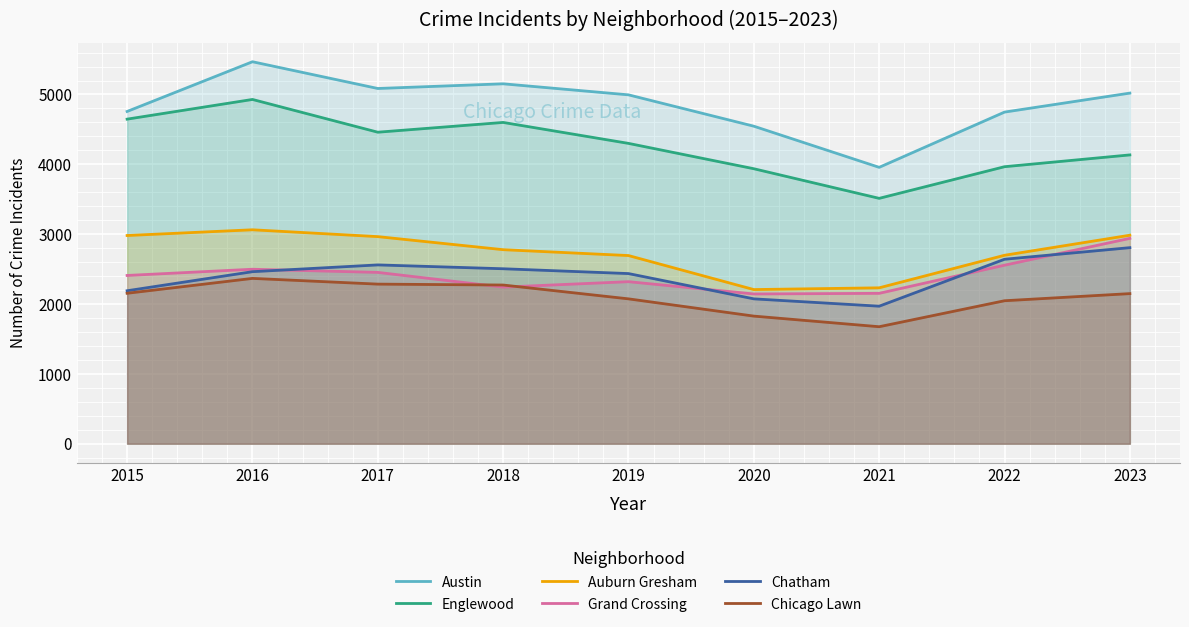

Rank the categories by Englewood value from lowest to highest.

2021, 2020, 2022, 2023, 2019, 2017, 2018, 2015, 2016